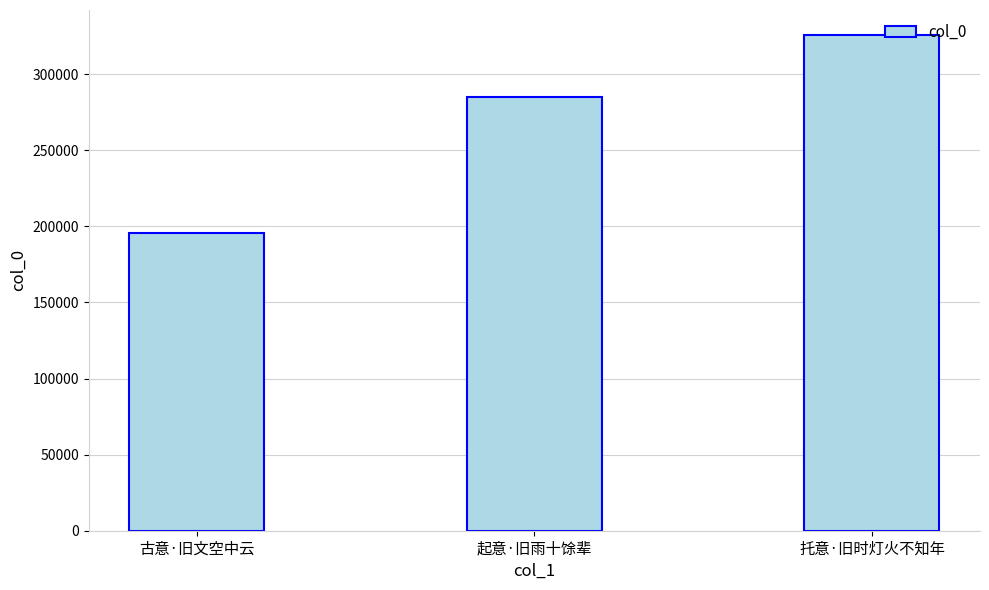

What is the label of the 3rd bar from the right?

古意·旧文空中云